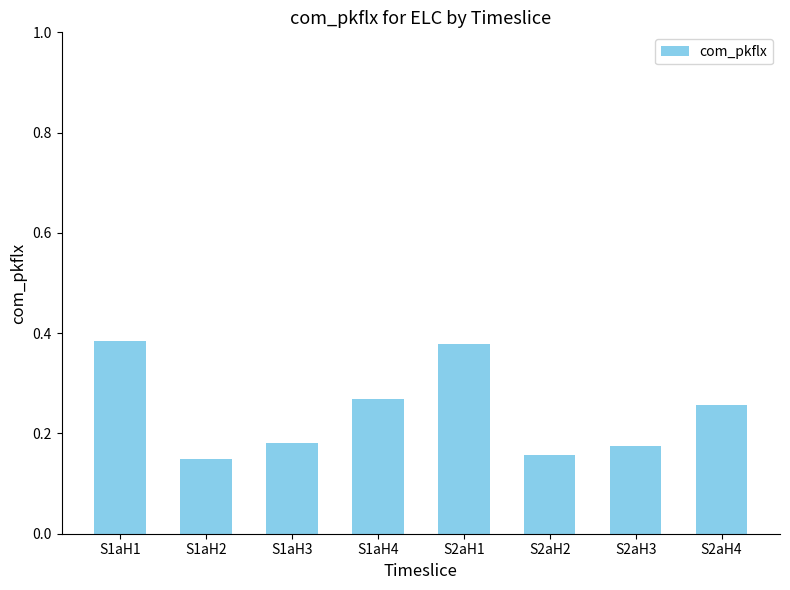

Between S2aH3 and S2aH1, which is larger?

S2aH1